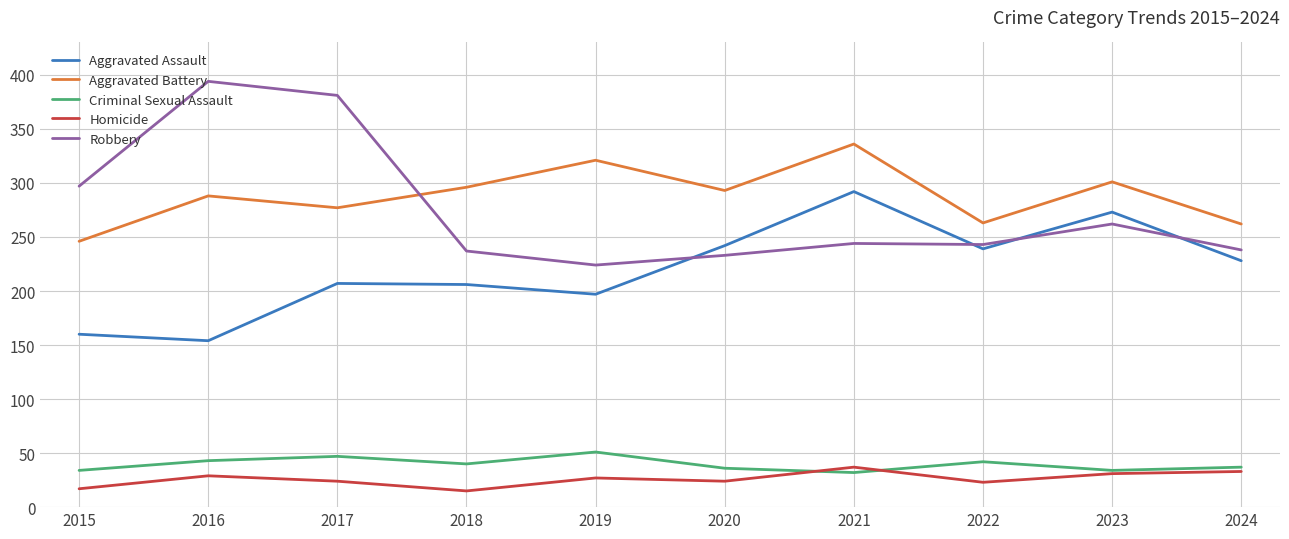

The value of Aggravated Assault at 2018 is 289. True or false?

False